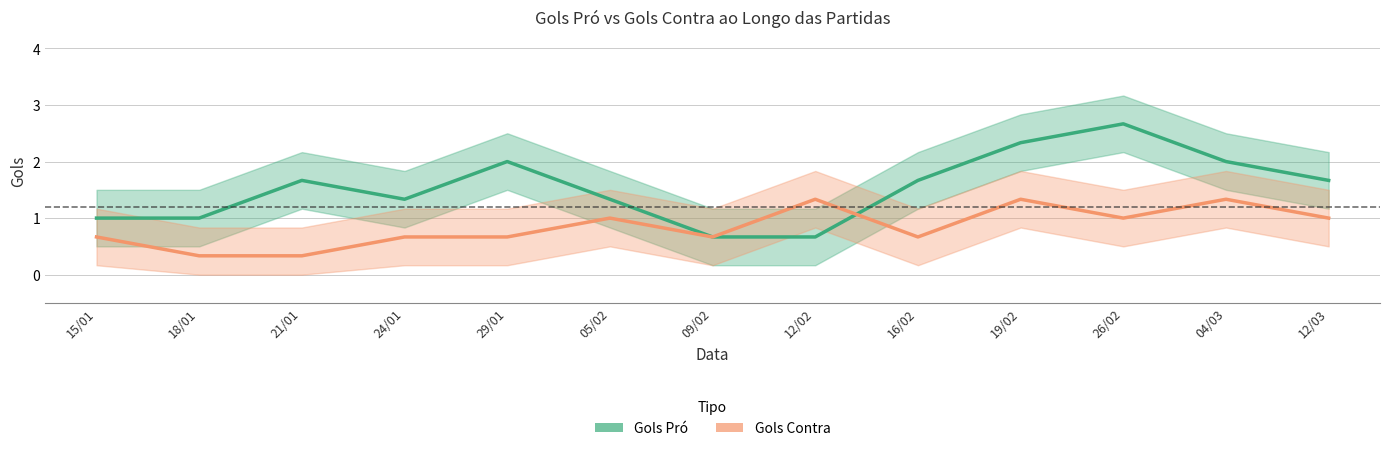

True or false: Gols Contra has a value of 0.7 at 29/01.

True